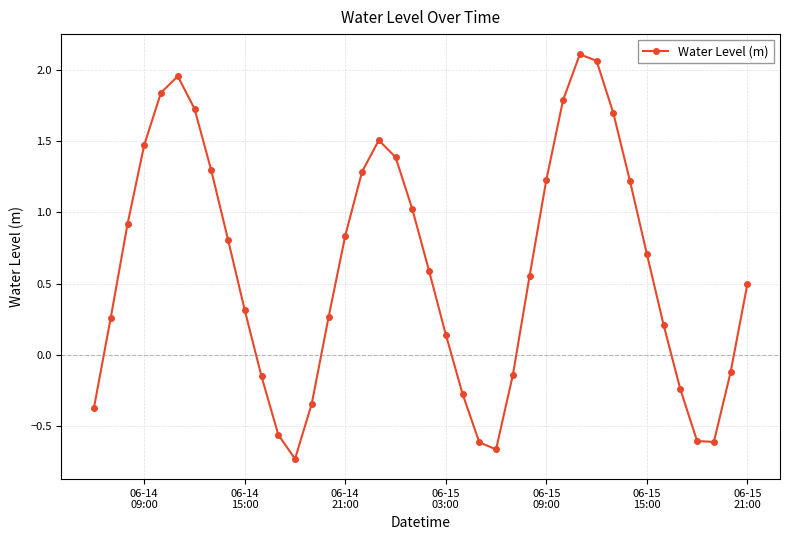

What is the difference between the second highest and second lowest values?

2.7